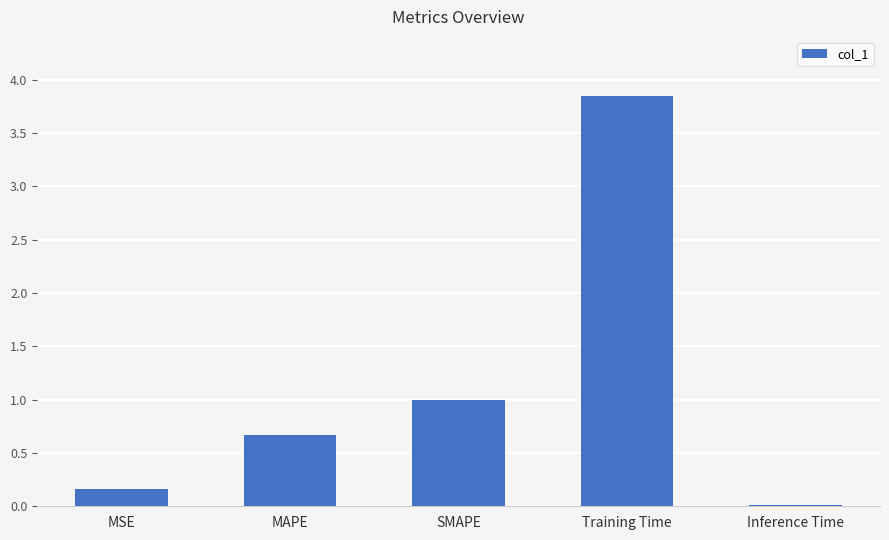

How many distinct data groups are displayed?

1